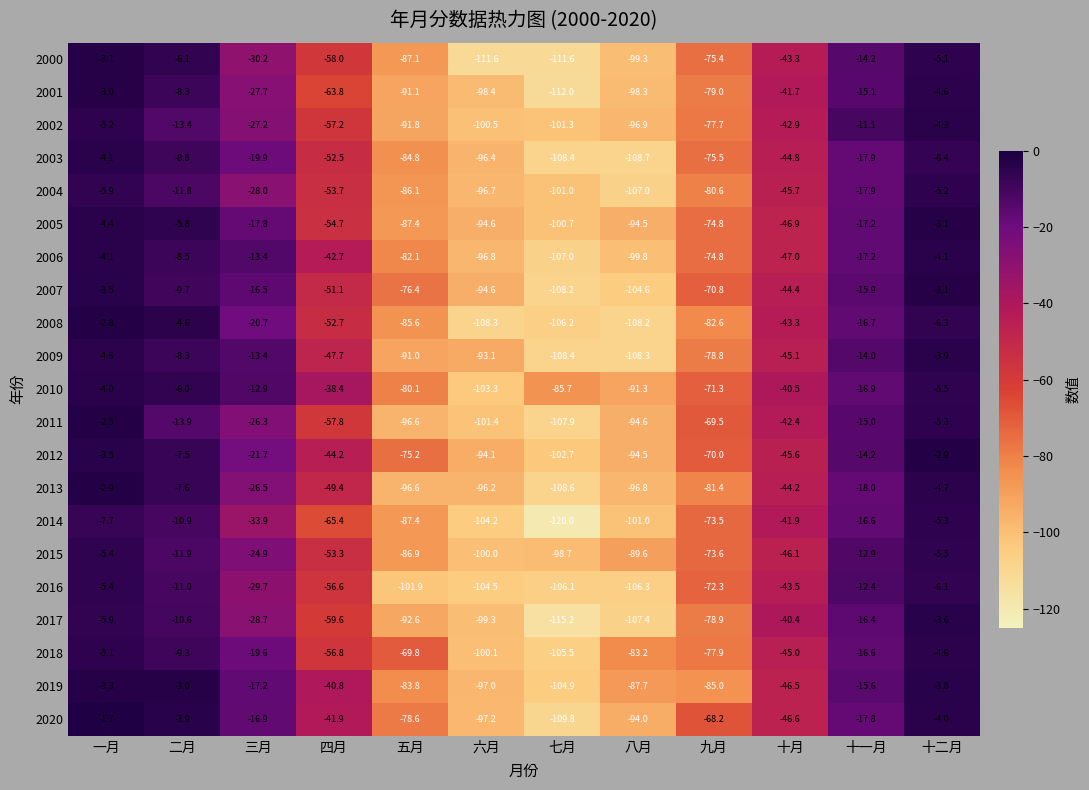

True or false: 2011 has a value of -8.7 at 三月.

False